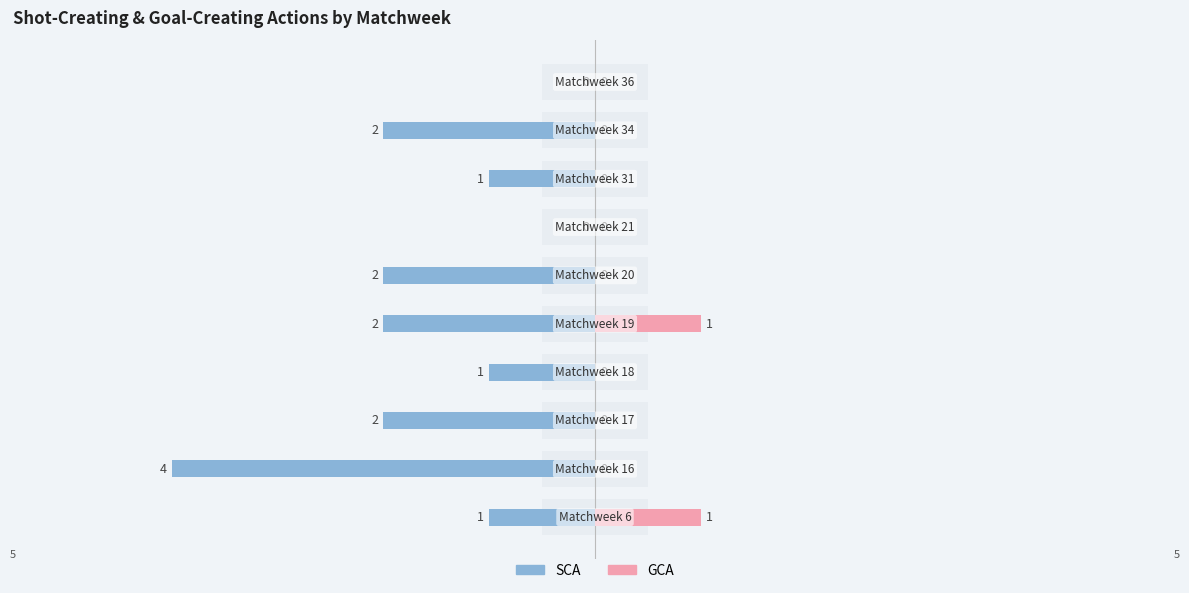

How many values in the SCA series exceed -1?

2